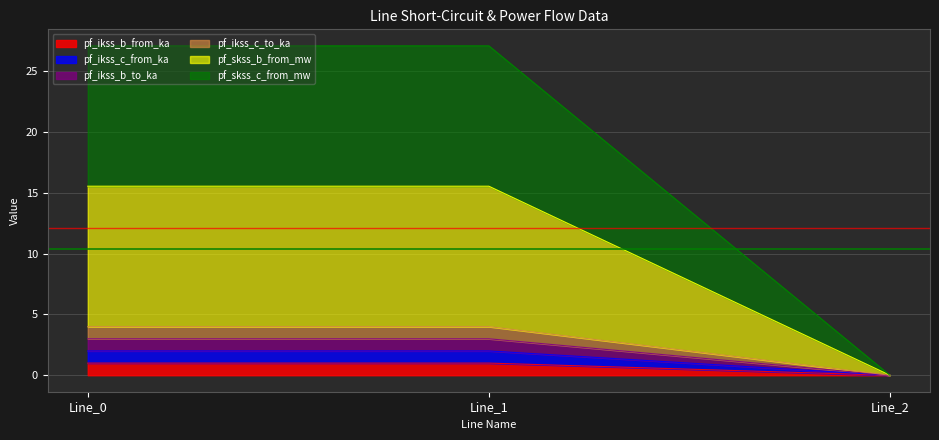

Between Line_0 and Line_1, which series saw the biggest shift?

pf_skss_b_from_mw